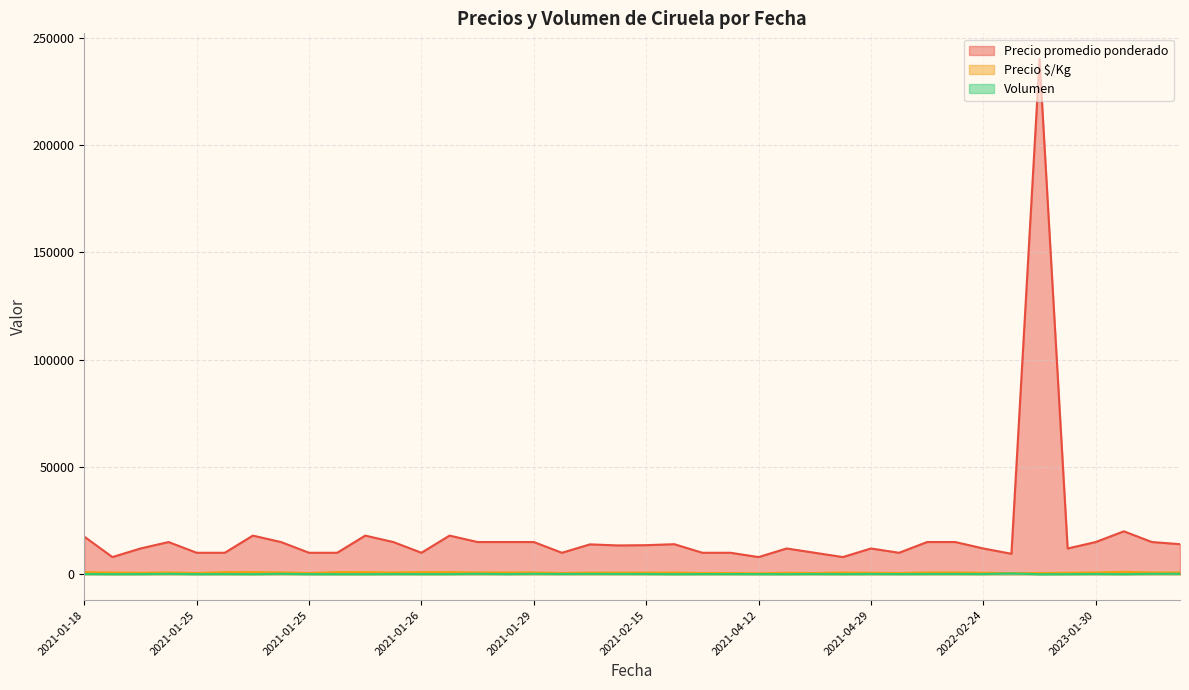

Is the value of Precio promedio ponderado at 2021-01-29 greater than the value of Precio $/Kg at 2023-01-30?

Yes